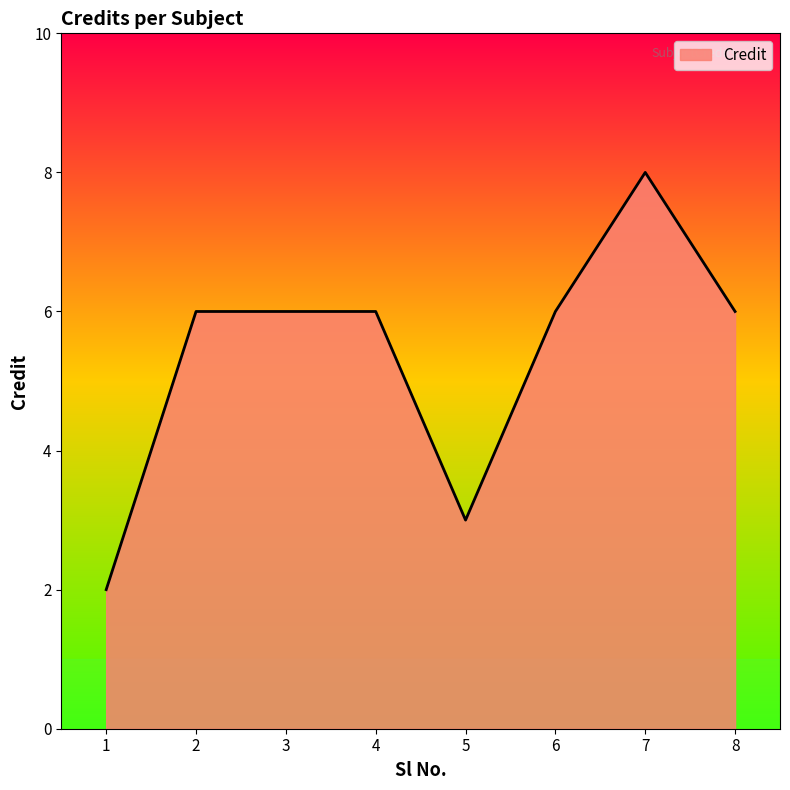

What is the difference between the second highest and second lowest values?

3